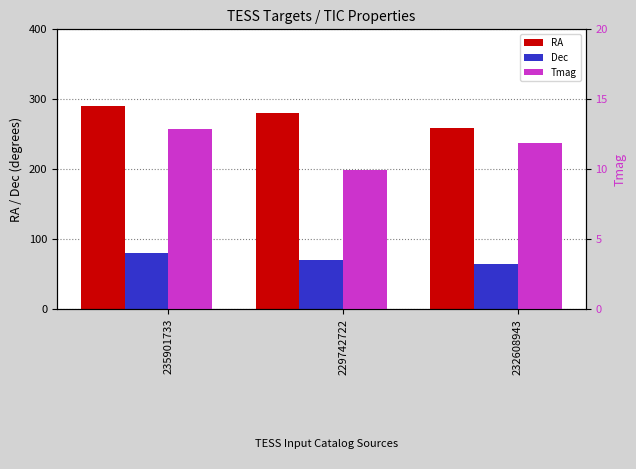

What is the maximum value for RA?

289.5